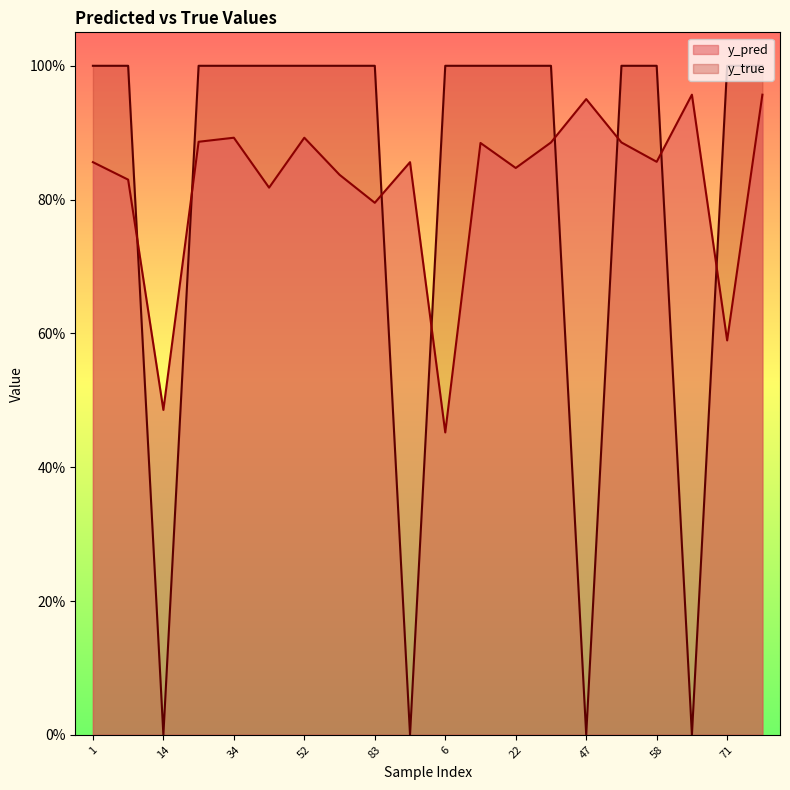

At which label is y_pred closest to 0?

6